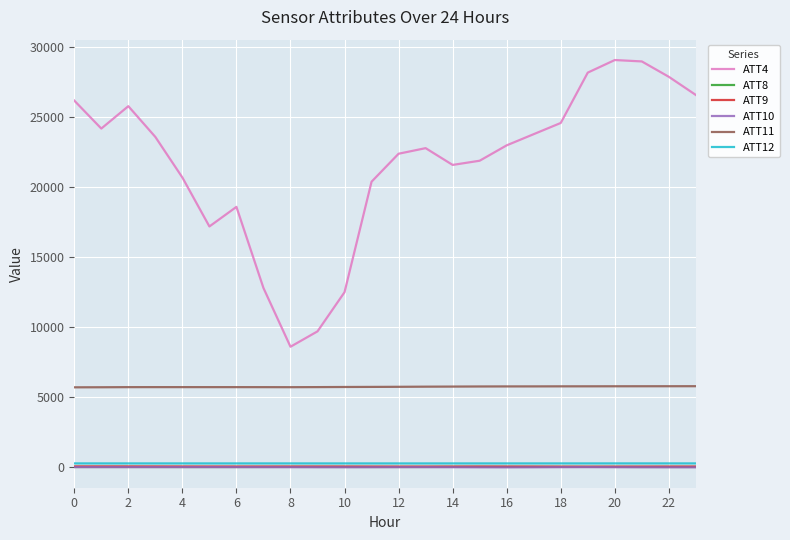

What is the minimum value for ATT12?

256.3